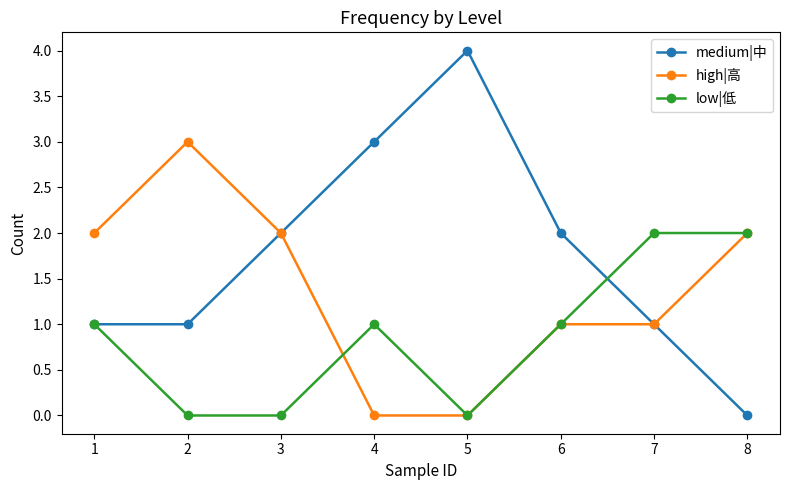

List the series in order of their overall mean, highest first.

medium|中, high|高, low|低